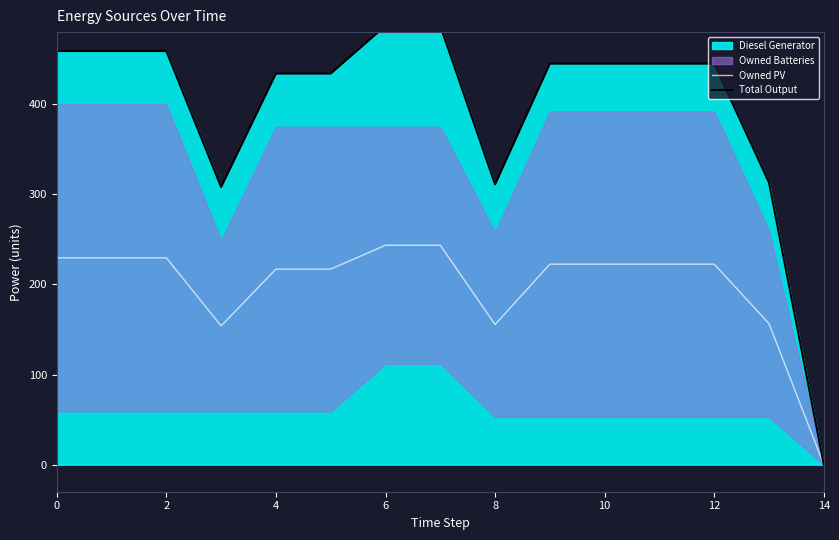

What is the highest value of the Owned PV series?

243.5